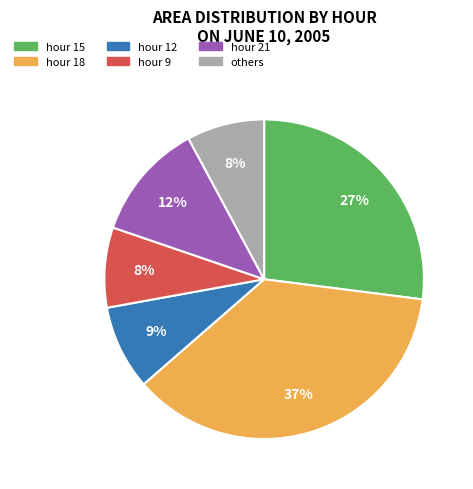

Is there any slice that represents more than half of the pie?

No